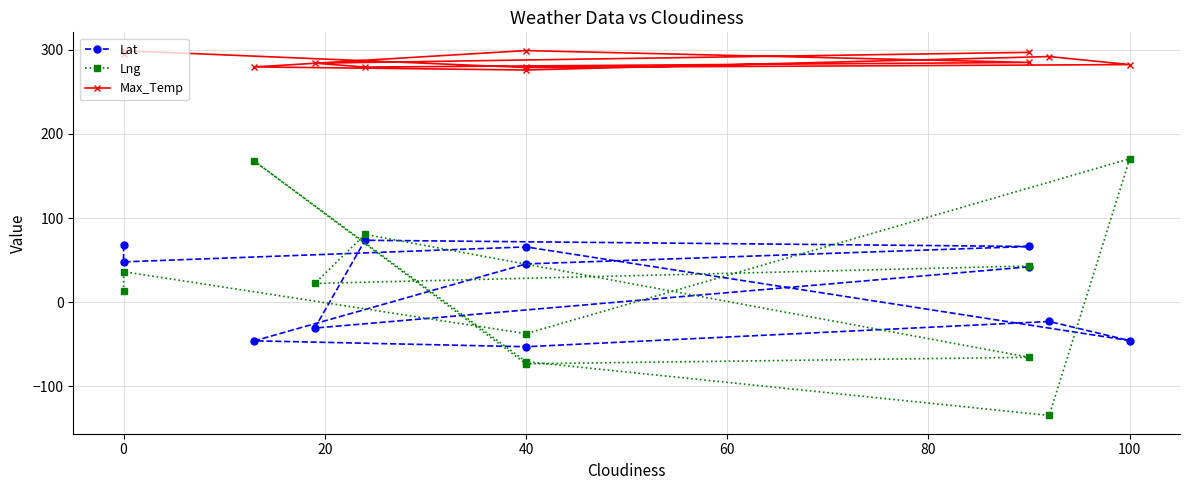

The value of Max_Temp at 0 is 129.2. True or false?

False